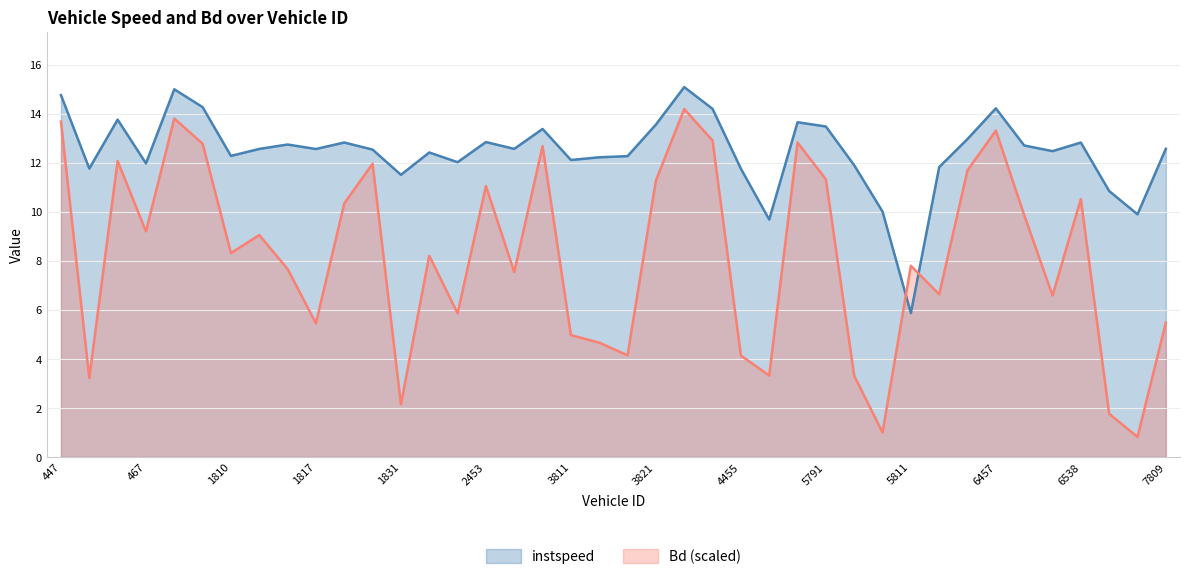

Reading left to right, what are all the values shown in this chart?

instspeed: 447=14.8	450=11.8	463=13.8	467=12.0	1800=15.0	1805=14.3	1810=12.3	1812=12.6	1816=12.7	1817=12.6	1820=12.8	1826=12.5	1831=11.5	1834=12.4	2446=12.0	2453=12.8	2457=12.6	2464=13.4	3811=12.1	3812=12.2	3813=12.3	3821=13.6	4446=15.1	4447=14.2	4455=11.8	4456=9.7	4532=13.6	5791=13.5	5798=11.9	5807=10.0	5811=5.9	6449=11.8	6453=13.0	6457=14.2	6458=12.7	6462=12.5	6538=12.8	7806=10.8	7807=9.9	7809=12.6
Bd: 447=13.7	450=3.2	463=12.1	467=9.2	1800=13.8	1805=12.8	1810=8.3	1812=9.0	1816=7.7	1817=5.4	1820=10.3	1826=12.0	1831=2.1	1834=8.2	2446=5.9	2453=11.0	2457=7.5	2464=12.7	3811=5.0	3812=4.7	3813=4.1	3821=11.3	4446=14.2	4447=12.9	4455=4.1	4456=3.3	4532=12.8	5791=11.3	5798=3.3	5807=1.0	5811=7.8	6449=6.6	6453=11.7	6457=13.3	6458=9.9	6462=6.6	6538=10.5	7806=1.8	7807=0.8	7809=5.5